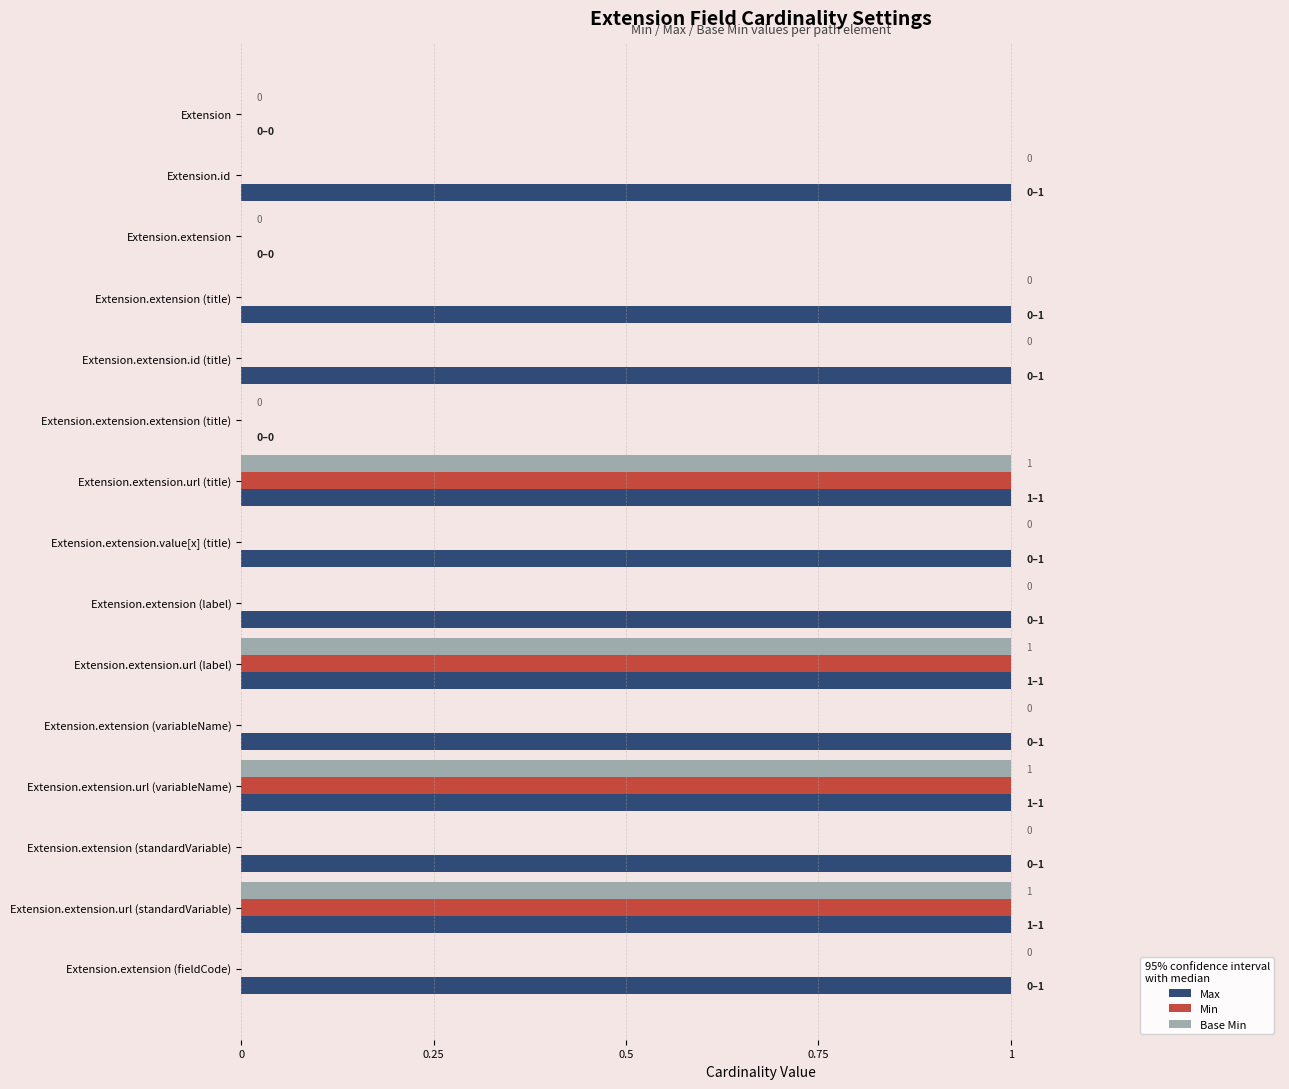

Is the value of Base Min at Extension.extension (standardVariable) greater than the value of Max at Extension.id?

No